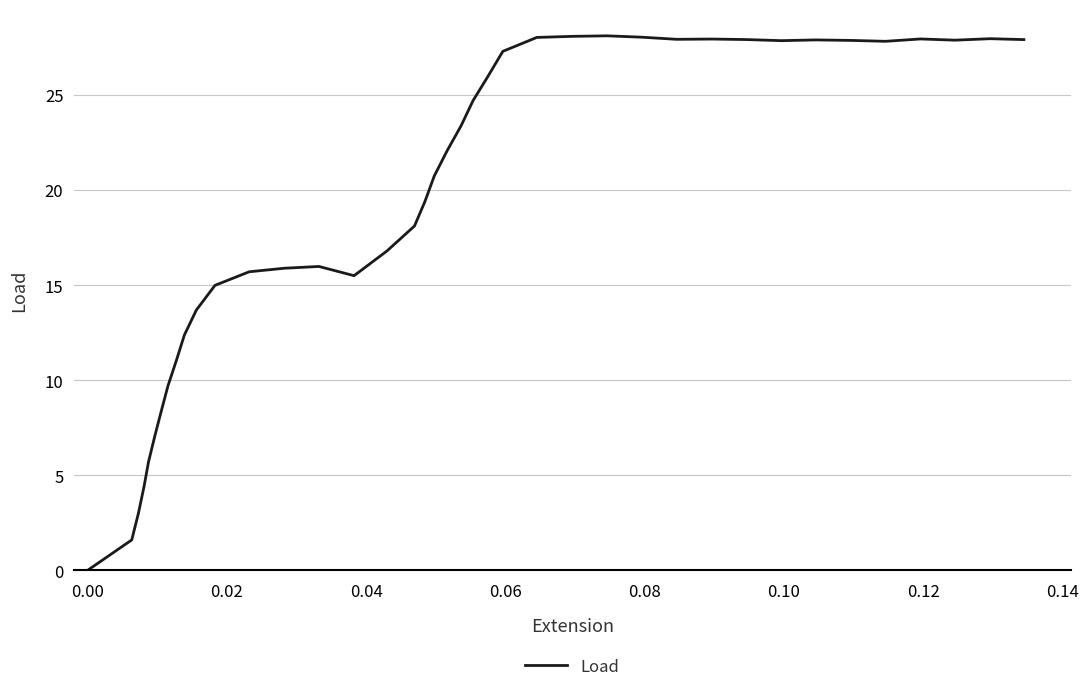

What is the difference between the maximum and minimum values?

28.1